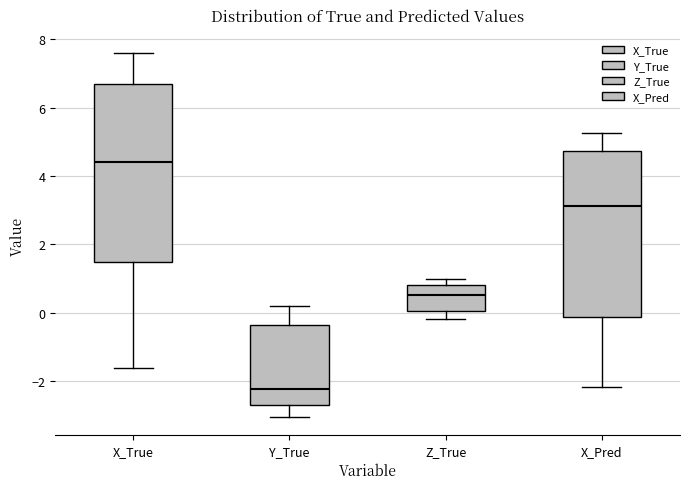

Reading left to right, transcribe this box plot: for each box, give where its median line is, the range the box spans, and where its two whiskers end, as read against the y-axis. The values are not printed on the chart, so give them approximately, as read against the axis.

X_True: median 4.4, box 1.4 to 6.6, whiskers -1.6 to 7.6
Y_True: median -2.2, box -2.8 to -0.4, whiskers -3.0 to 0.2
Z_True: median 0.6, box 0.0 to 0.8, whiskers -0.2 to 1.0
X_Pred: median 3.2, box -0.2 to 4.8, whiskers -2.2 to 5.2